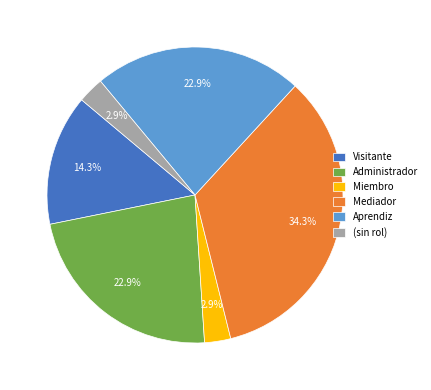

Is the sum of Mediador and Administrador greater than half?

Yes